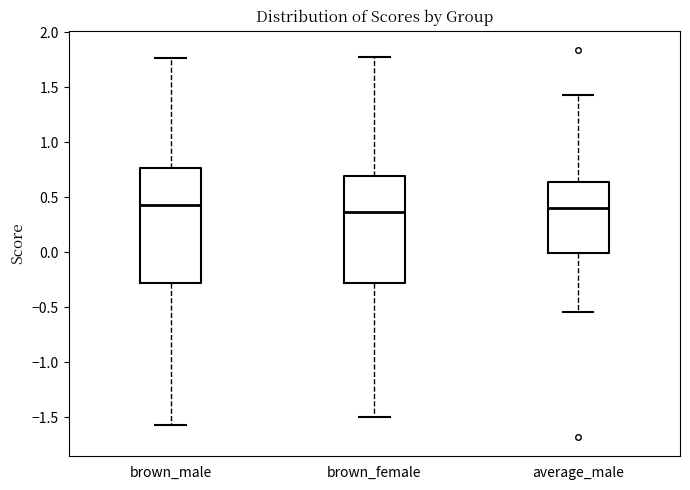

Reading left to right, transcribe this box plot: for each box, give where its median line is, the range the box spans, and where its two whiskers end, as read against the y-axis. The values are not printed on the chart, so give them approximately, as read against the axis.

brown_male: median 0.45, box -0.30 to 0.75, whiskers -1.55 to 1.75
brown_female: median 0.35, box -0.30 to 0.70, whiskers -1.50 to 1.75
average_male: median 0.40, box 0.00 to 0.65, whiskers -0.55 to 1.45